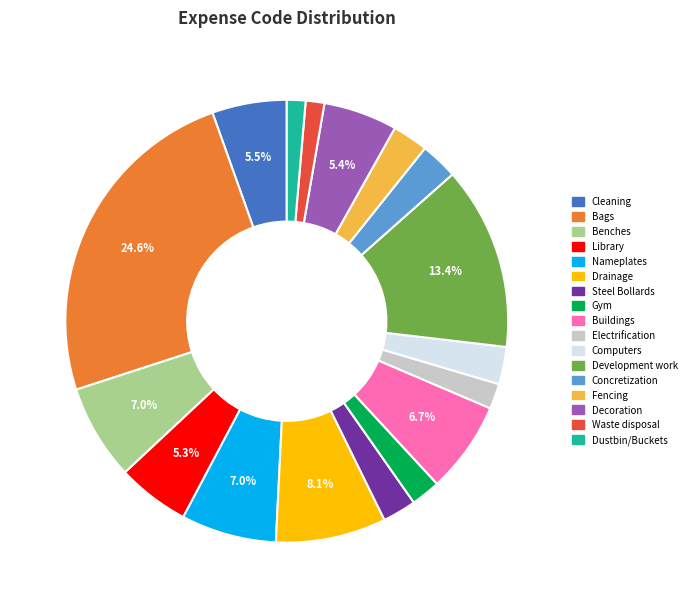

How many segments does this pie chart have?

17